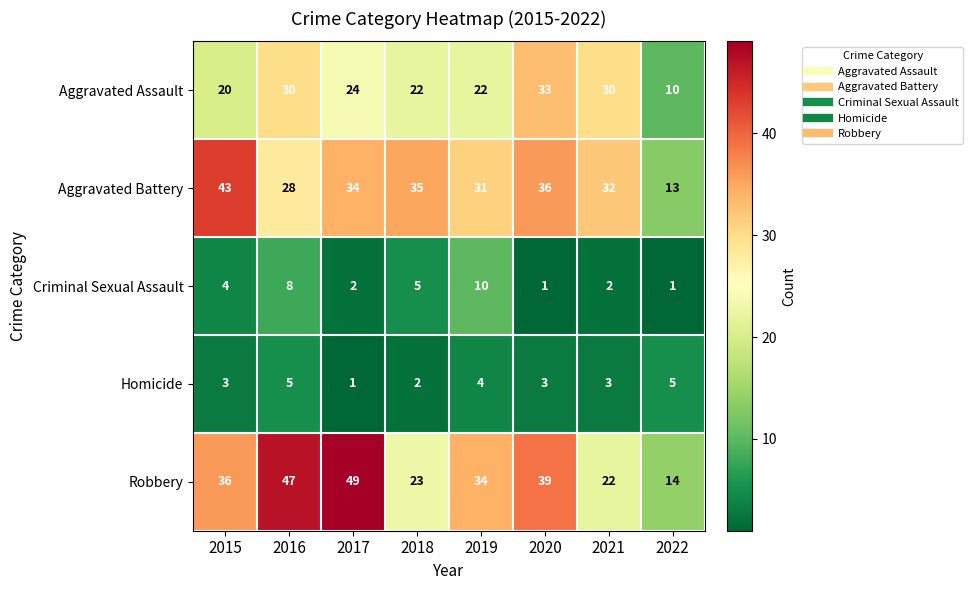

What is the greatest value displayed?

49